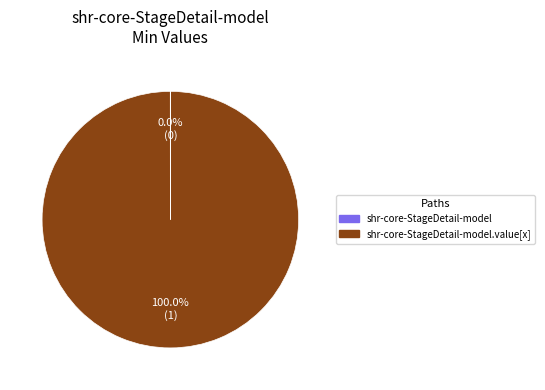

Is there any slice that represents more than half of the pie?

Yes